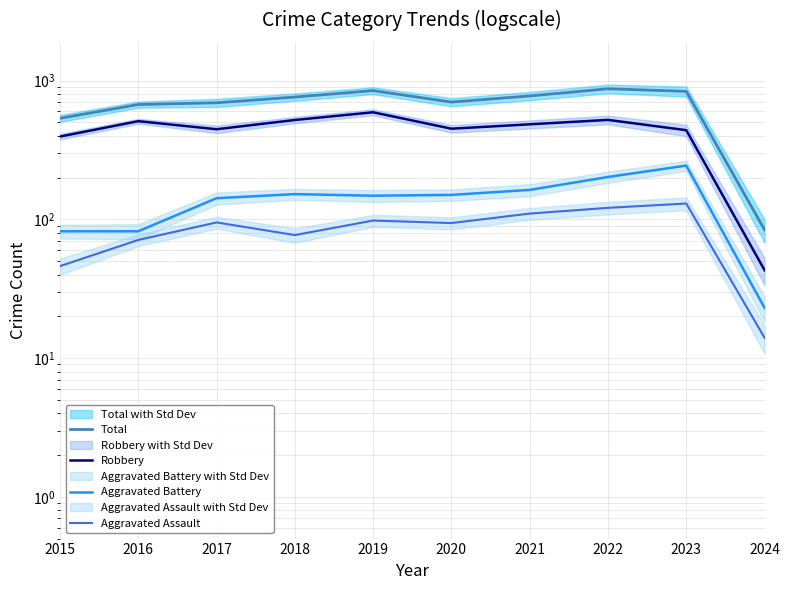

Which series has the widest spread of values?

Total